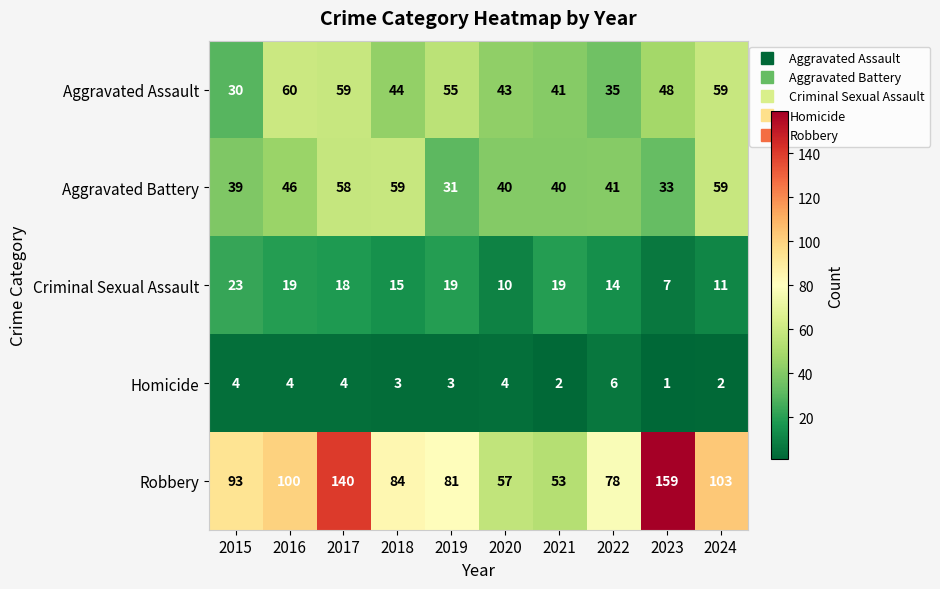

Rank the series by their maximum value, from highest to lowest.

Robbery, Aggravated Assault, Aggravated Battery, Criminal Sexual Assault, Homicide